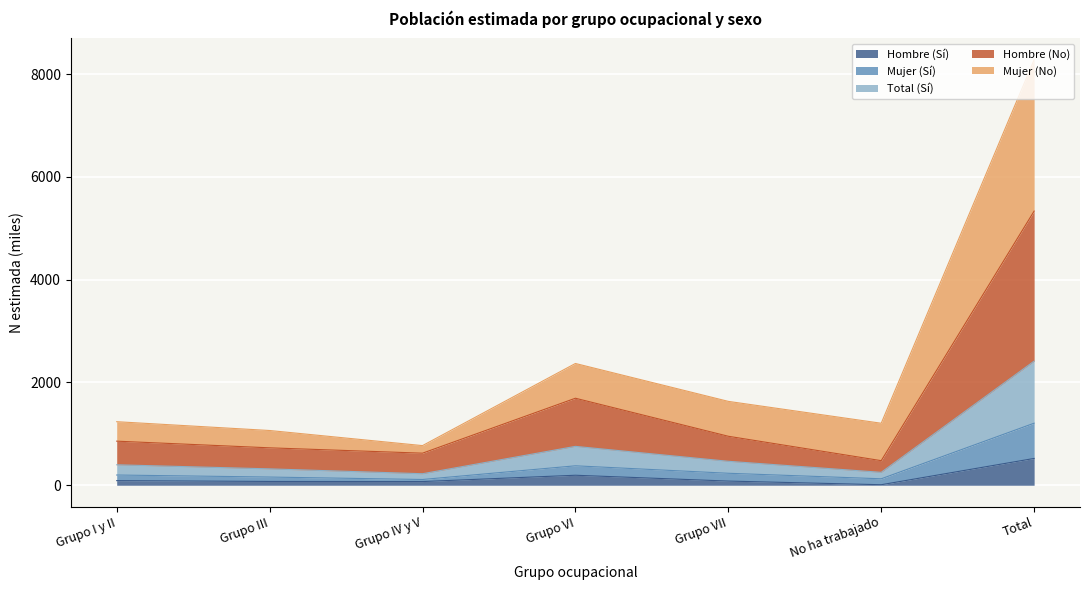

True or false: Hombre (Sí) has a value of 126.1 at Grupo III.

False